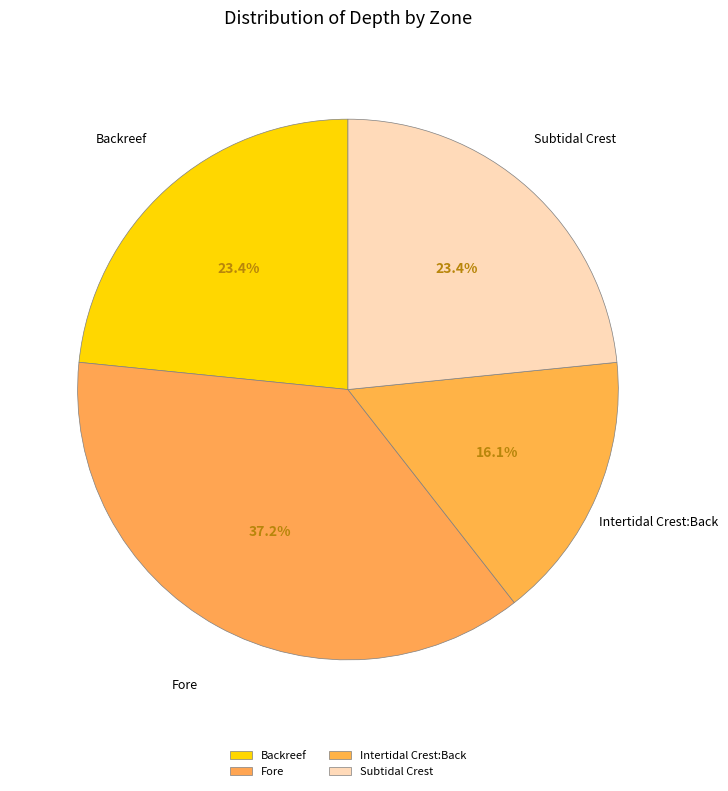

Combined, what portion of the pie is Fore and Intertidal Crest:Back?

53.2%